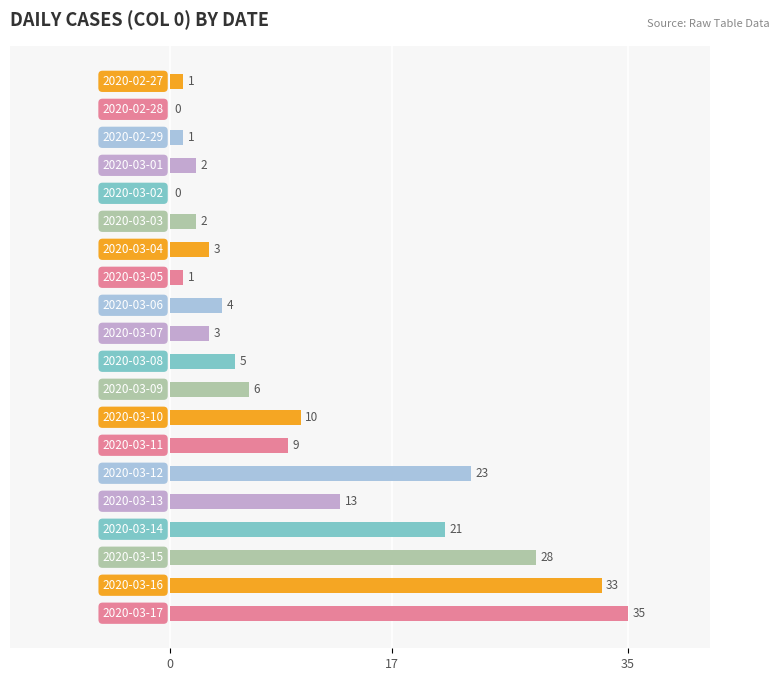

What is the sum of all values?

200